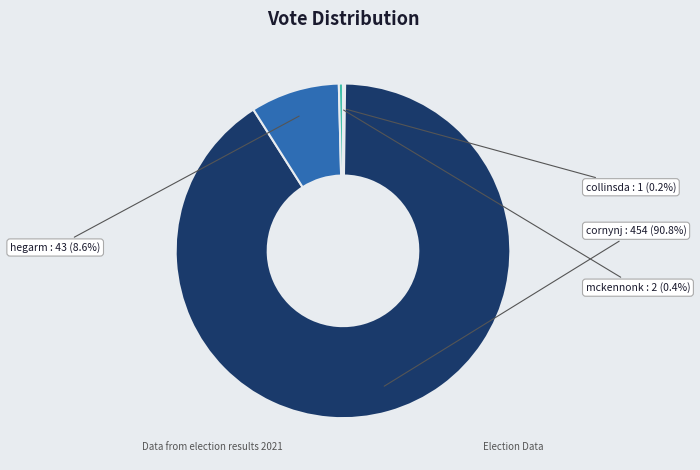

Does any single category account for the majority?

Yes